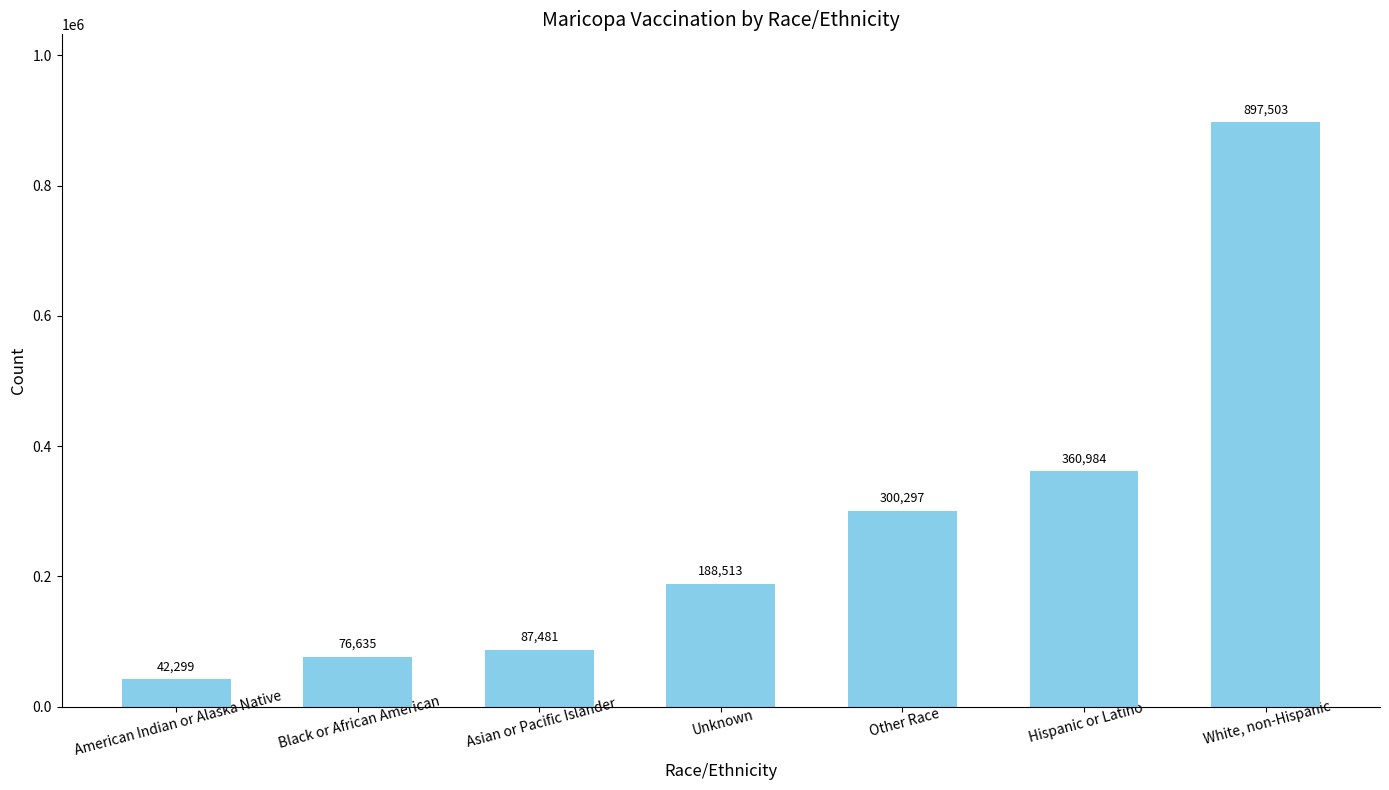

Between Black or African American and American Indian or Alaska Native, which is larger?

Black or African American